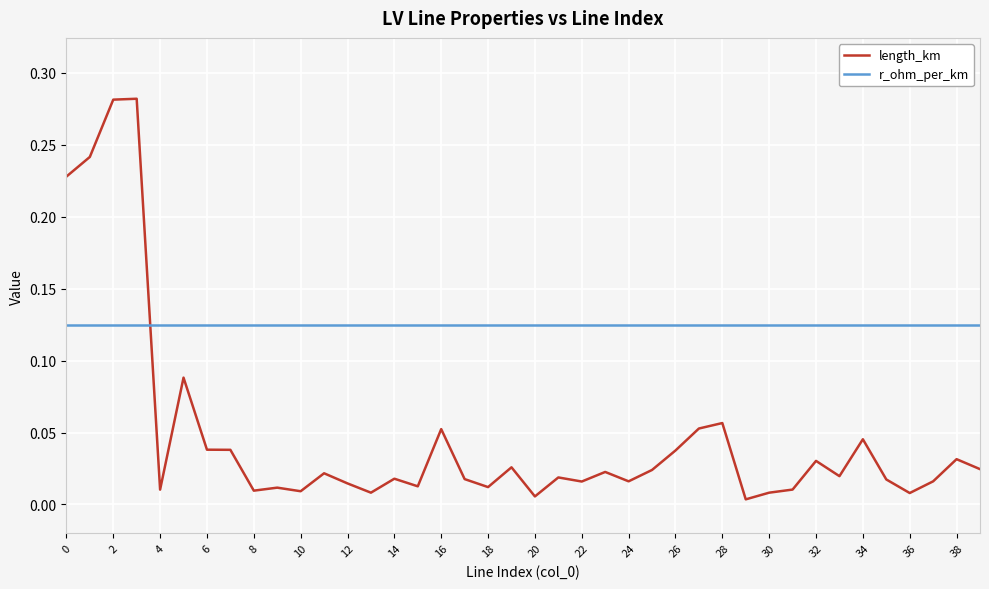

Rank the series by their maximum value, from lowest to highest.

r_ohm_per_km, length_km